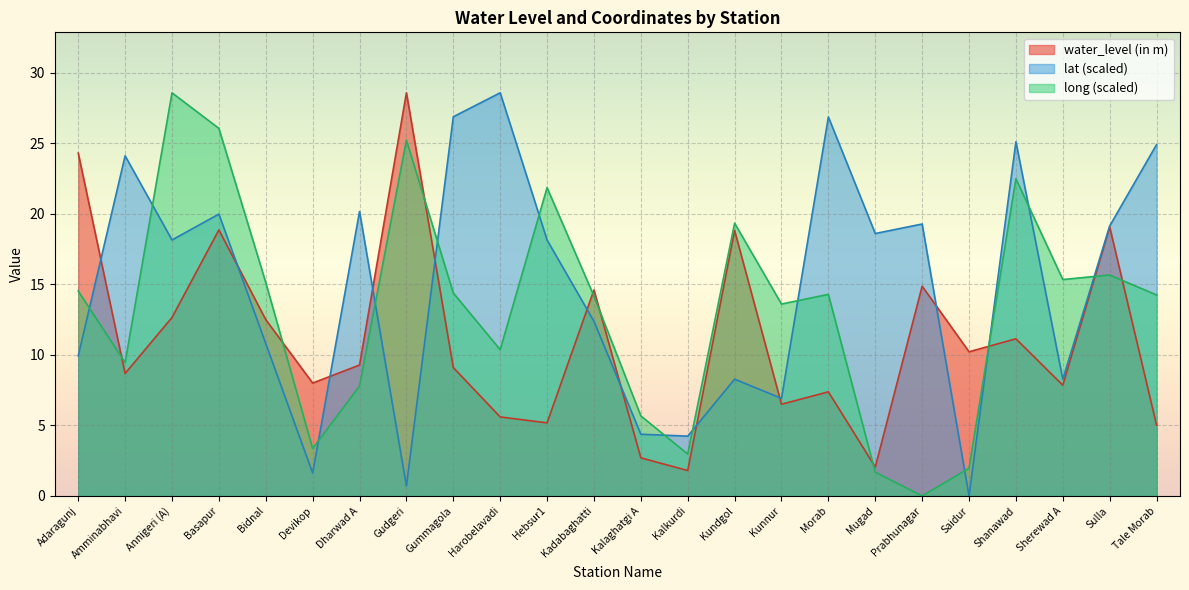

Which series ends up on top after the final intersection of long and lat?

lat